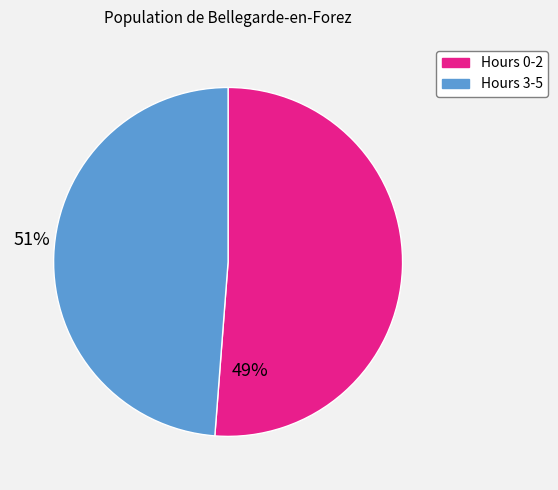

Is the sum of Hours 0-2 and Hours 3-5 greater than half?

Yes